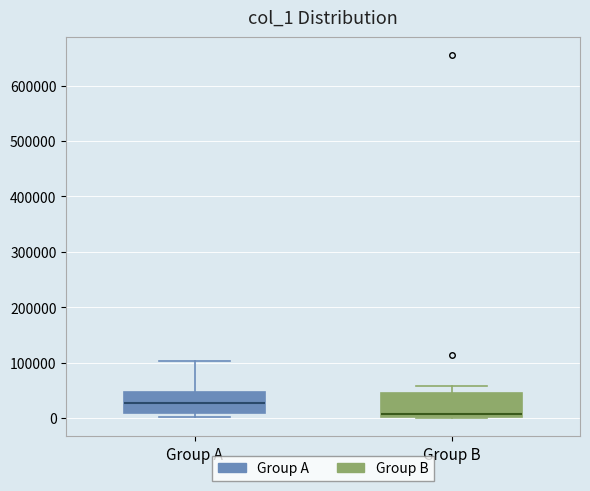

Where does the median line of the box for Group A sit on the y-axis? The values are not printed on the chart, so give them approximately, as read against the axis.

30000